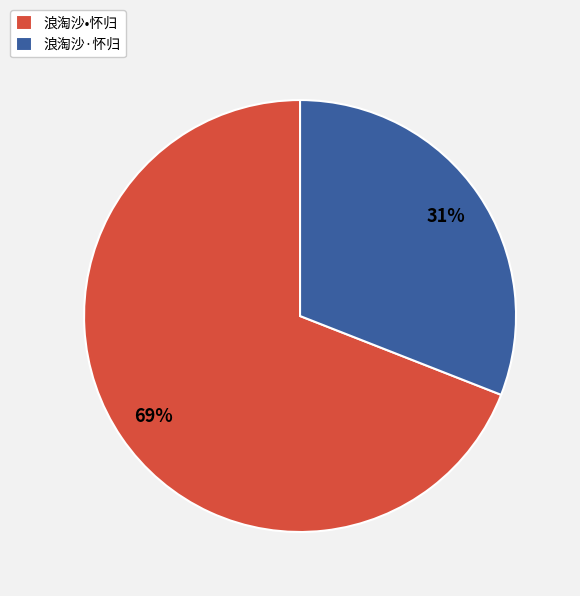

What percentage is the 浪淘沙•怀归 slice, to the nearest percent?

69%